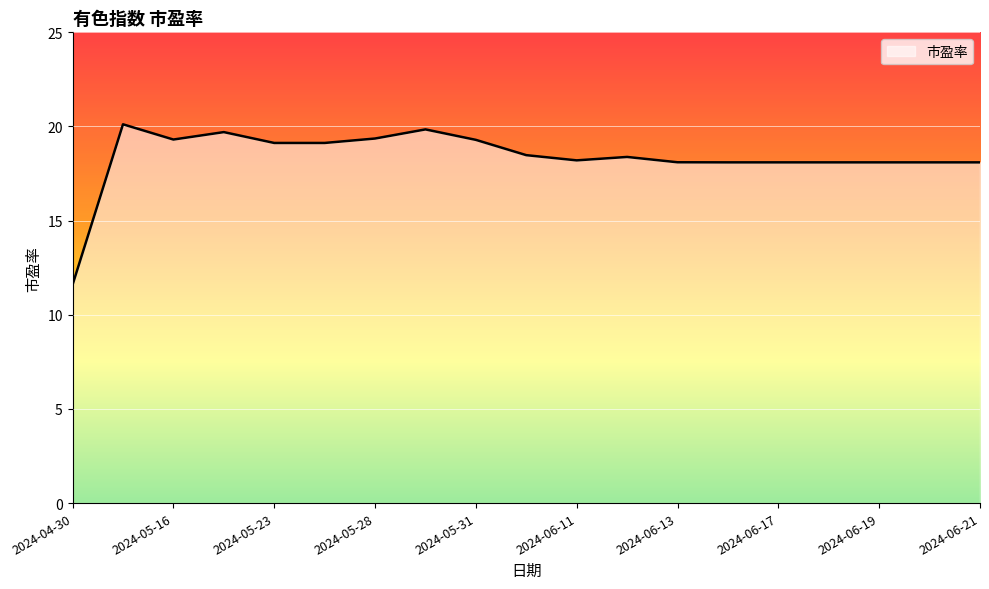

What is the minimum value shown in the chart?

11.6